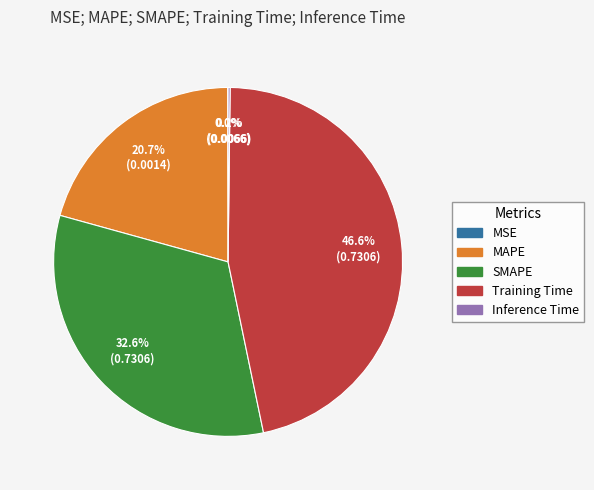

What percentage is the SMAPE slice, to the nearest percent?

33%